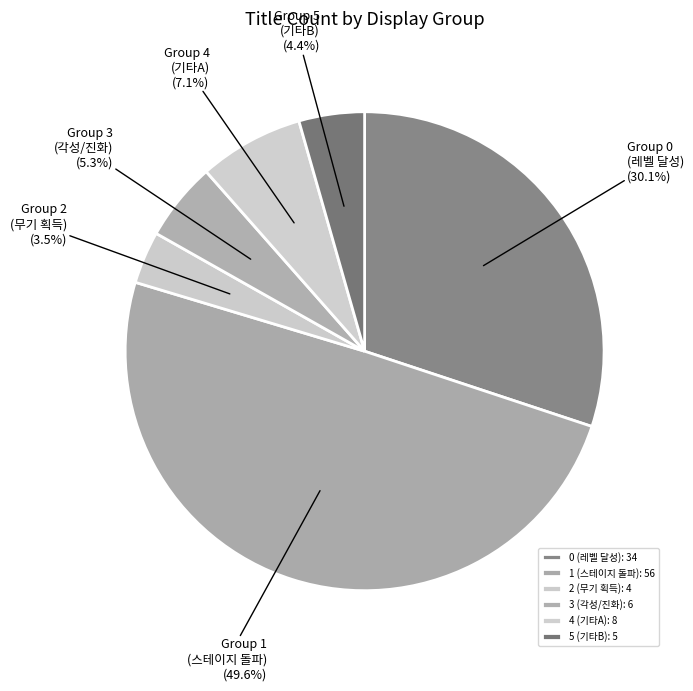

Rank the categories by value from lowest to highest.

2 (무기 획득): 4, 5 (기타B): 5, 3 (각성/진화): 6, 4 (기타A): 8, 0 (레벨 달성): 34, 1 (스테이지 돌파): 56